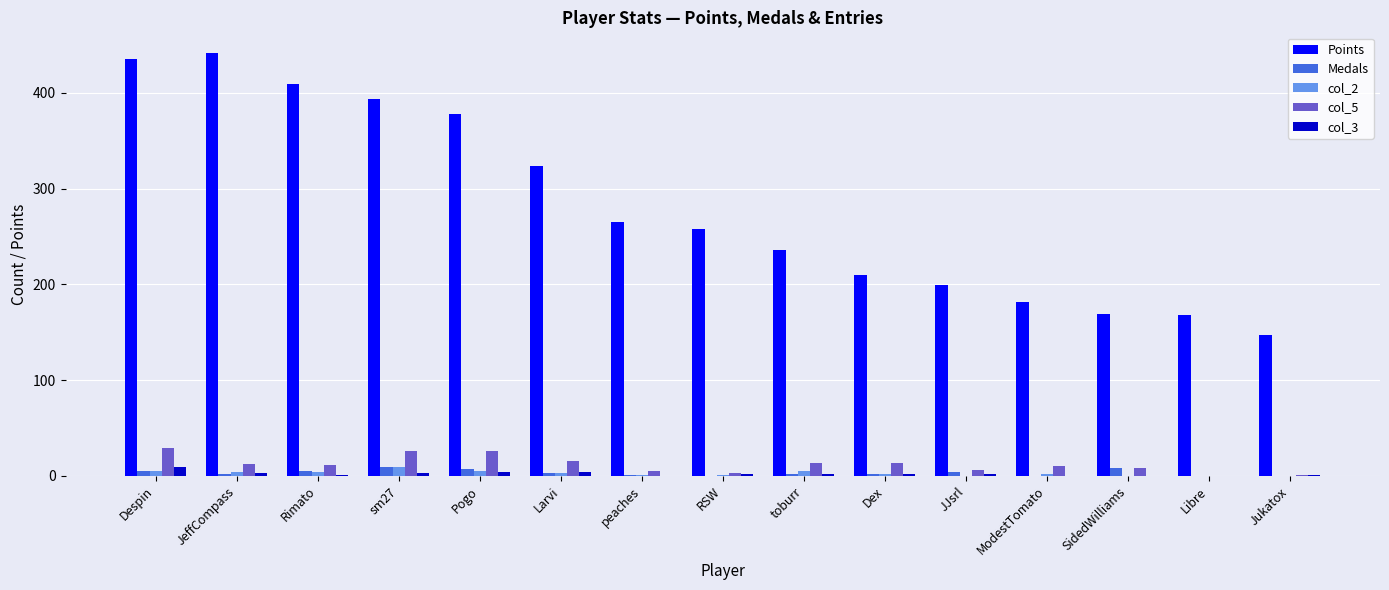

Is it true that col_5 equals 12 at JeffCompass?

True